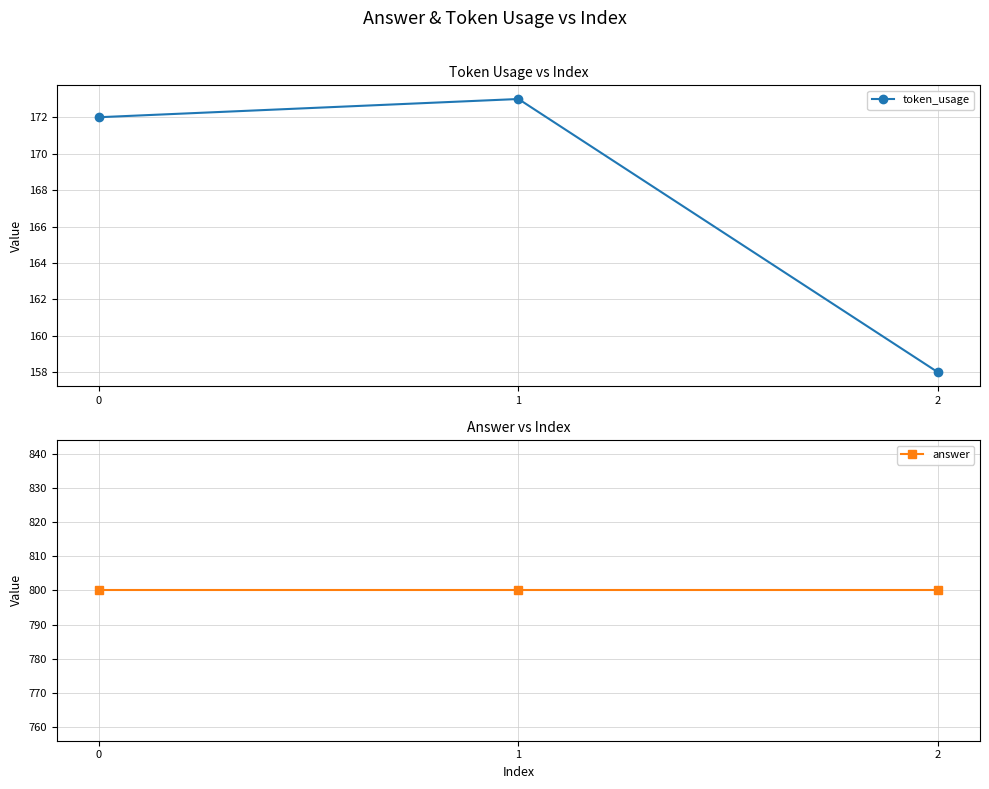

Rank the series at 2 from highest to lowest value.

answer, token_usage